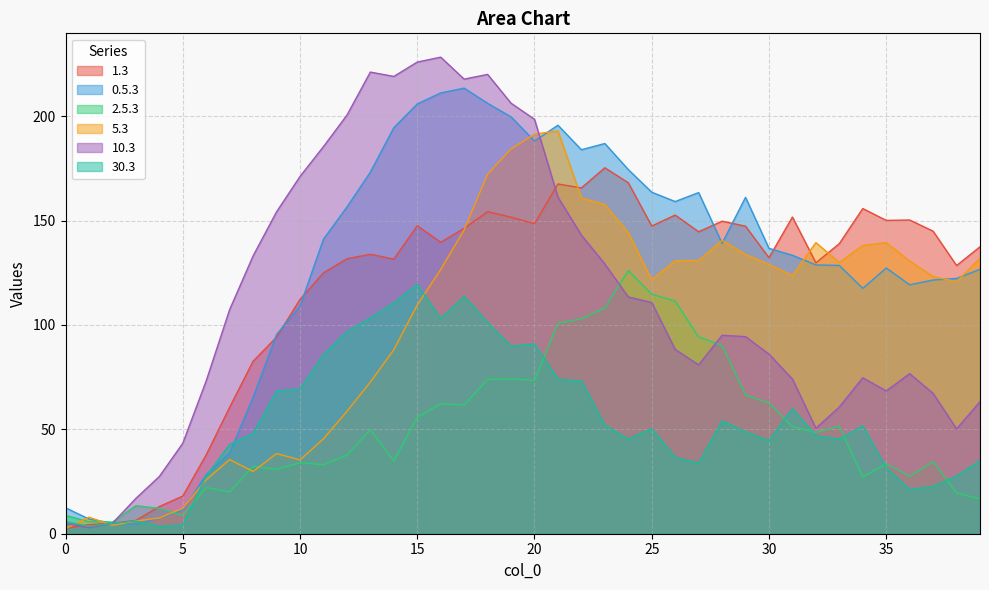

What is the difference between the highest and lowest values at 26?

122.5